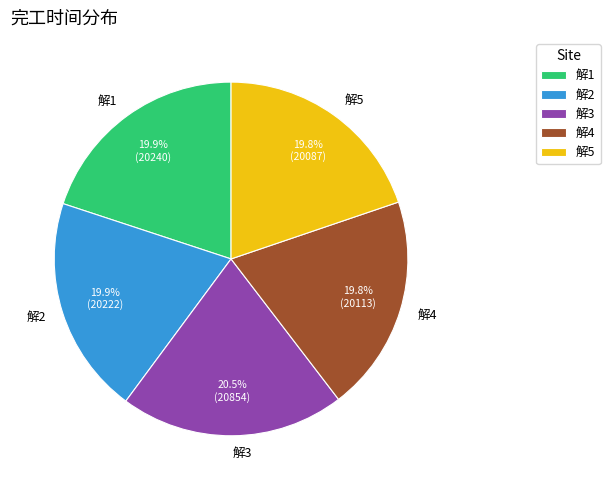

Is 解3 the majority of the pie?

No